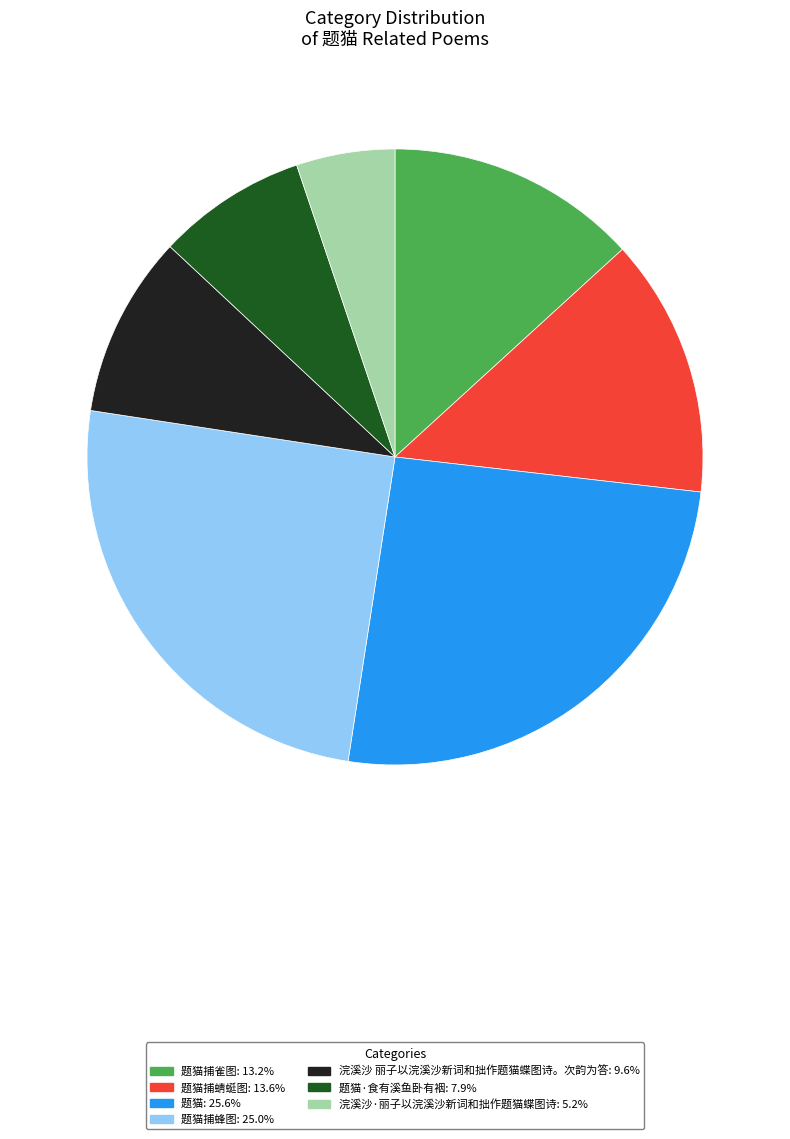

How many segments does this pie chart have?

7